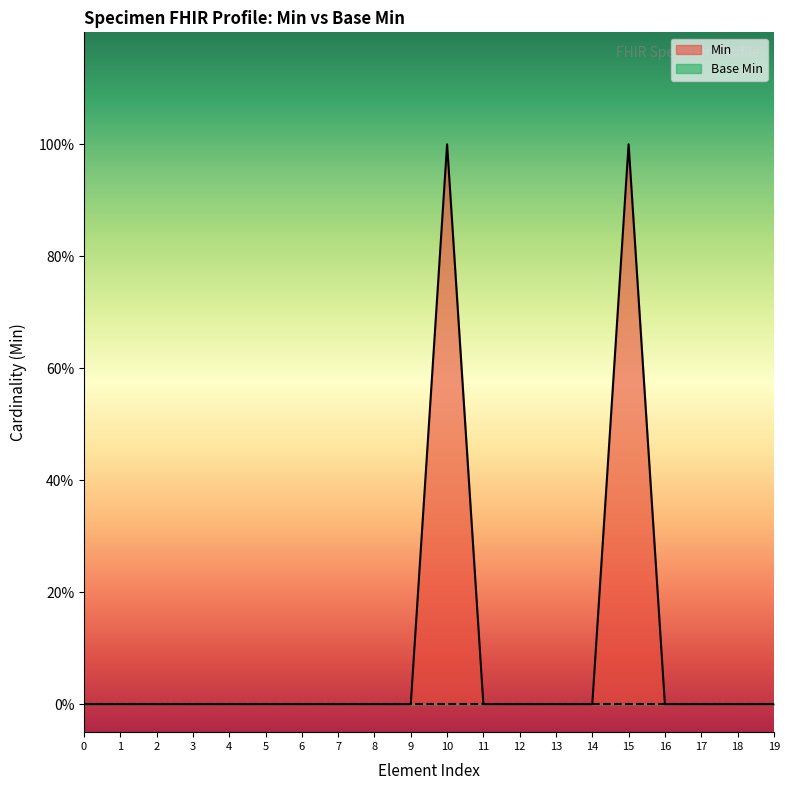

Does the chart display data point markers on the line(s)?

No